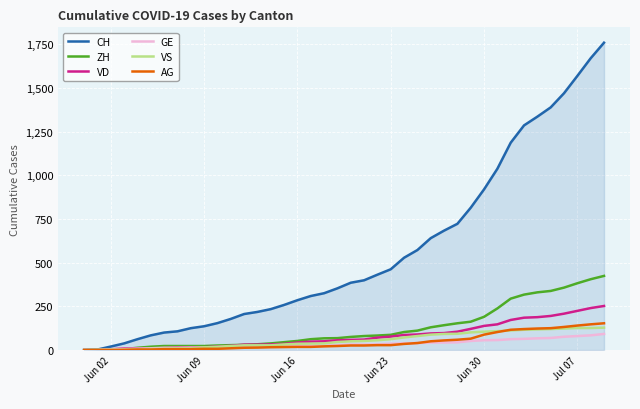

List the series in order of their peak value, highest first.

CH, ZH, VD, AG, VS, GE